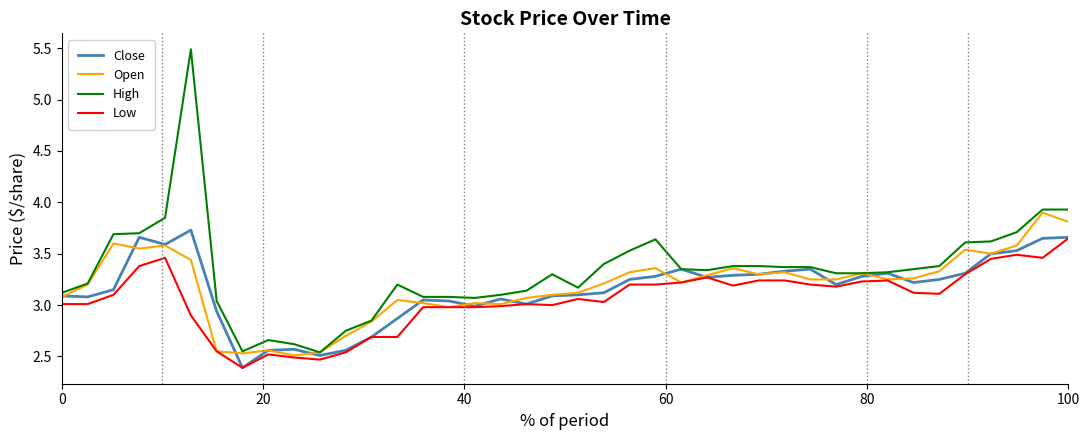

What is the highest value of the High series?

5.5